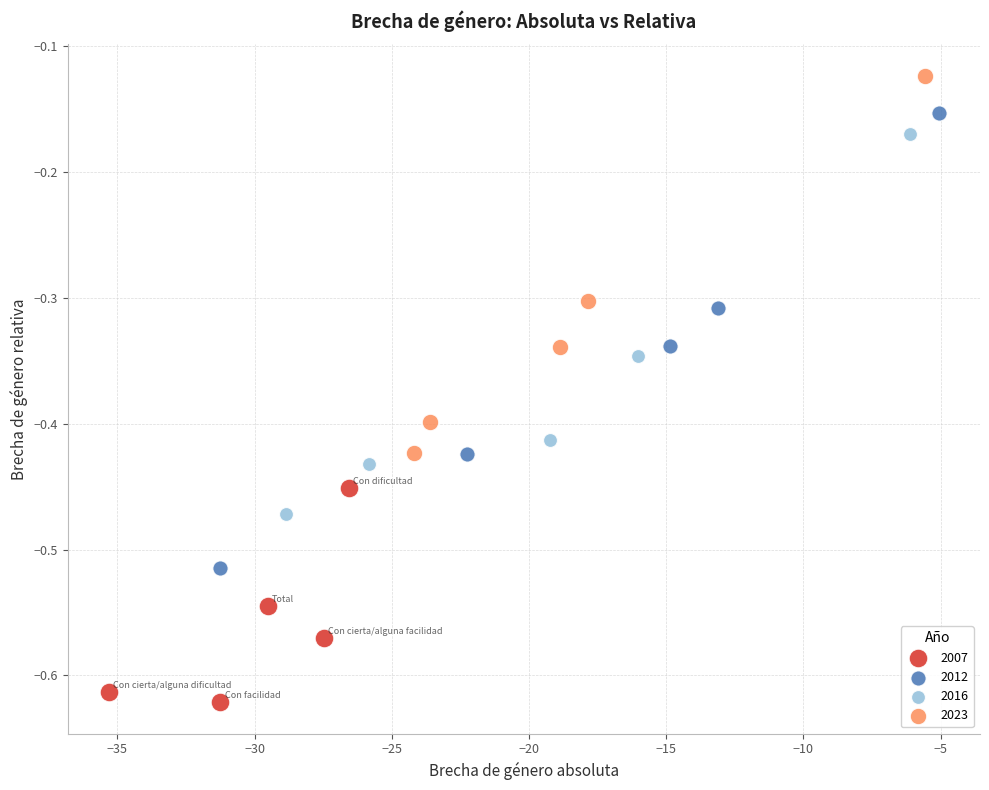

Which series has the widest spread of Y values?

2012